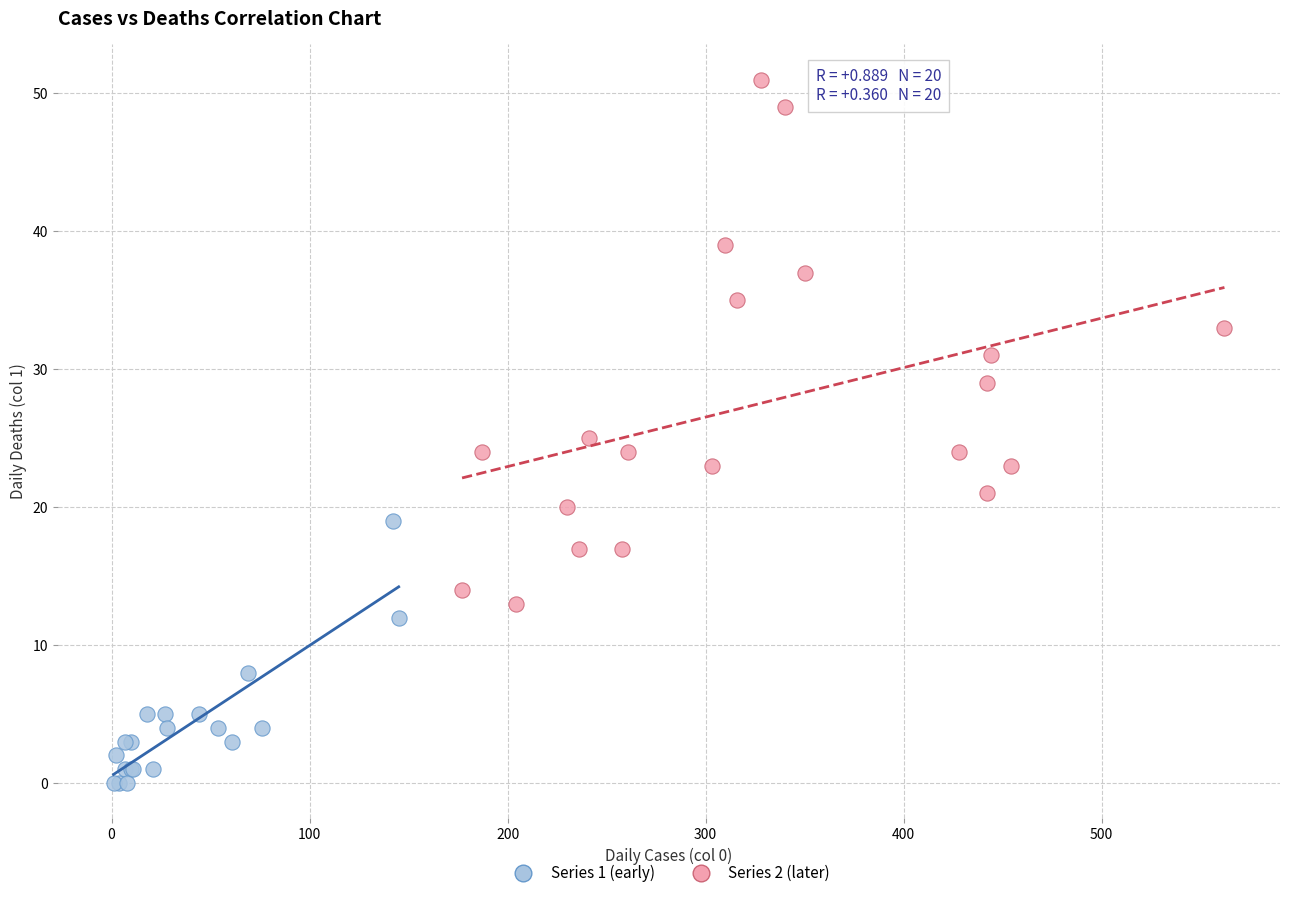

Which series has the largest Y range (max minus min)?

Series 2 (later)